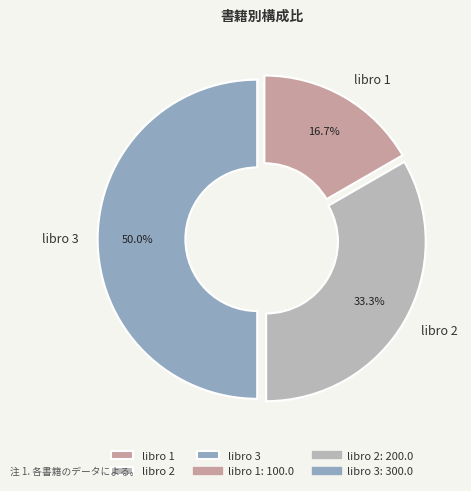

Count the number of slices in the pie.

3